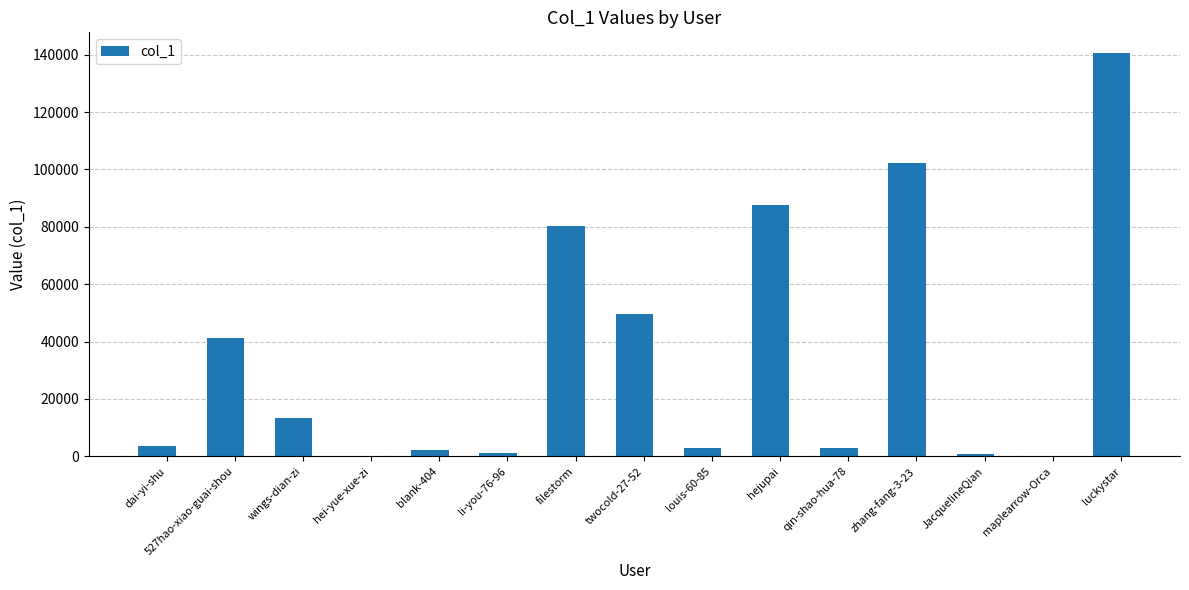

Is it true that the value at filestorm is 80246?

True